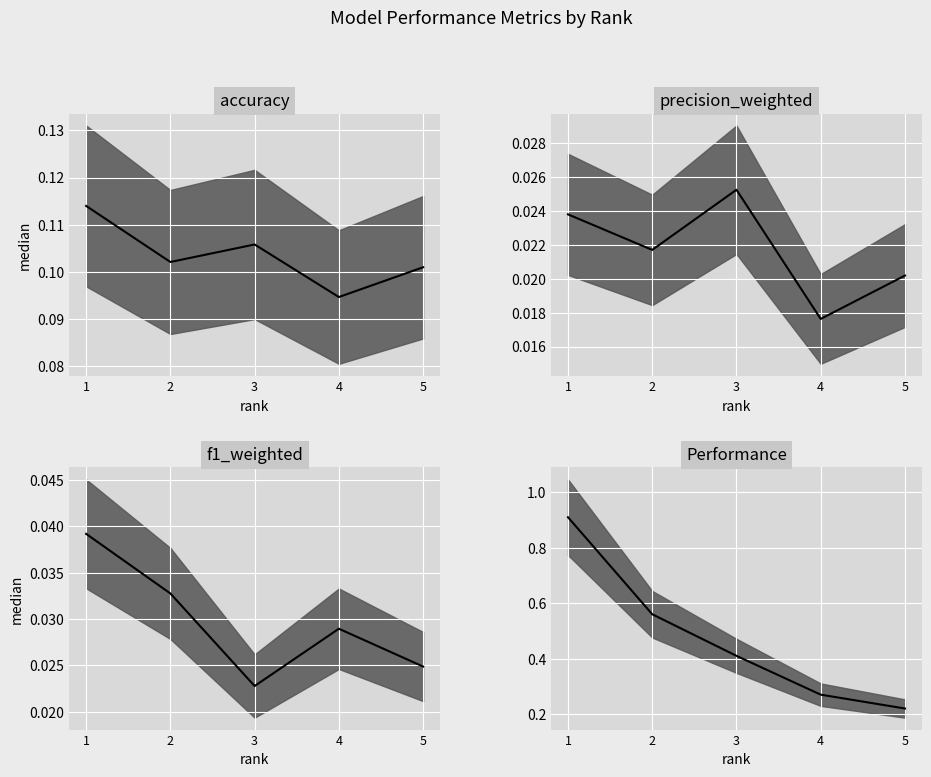

Is it true that accuracy median equals 0.1 at 5?

False